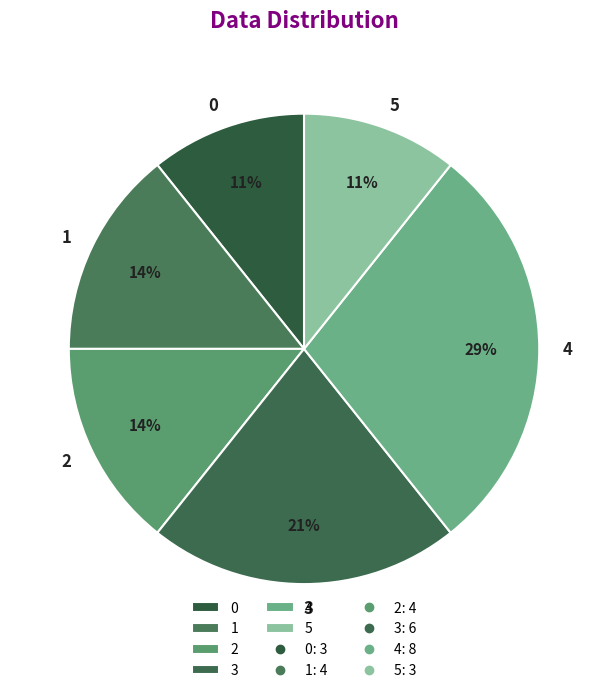

True or false: 3 accounts for 21% of the total.

True